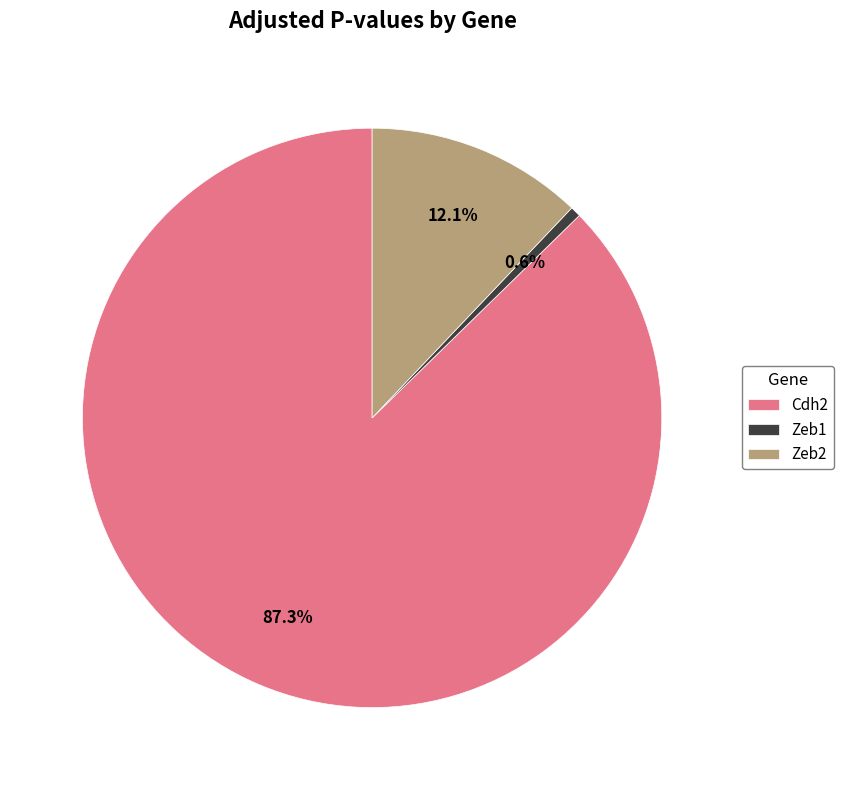

What percentage is the Zeb1 slice, to the nearest percent?

1%